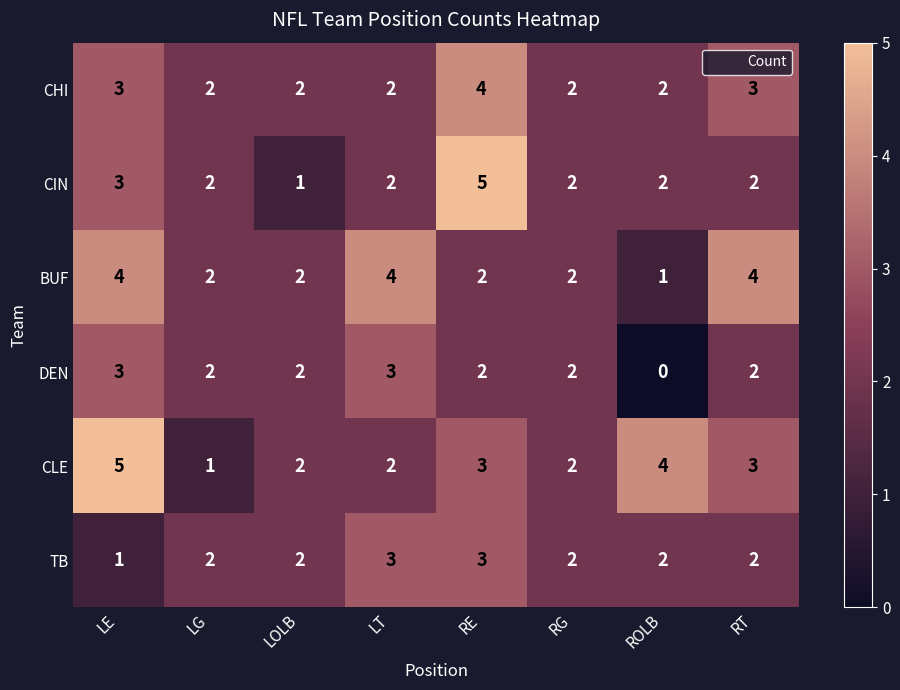

The BUF series shows 4 at RG. True or false?

False